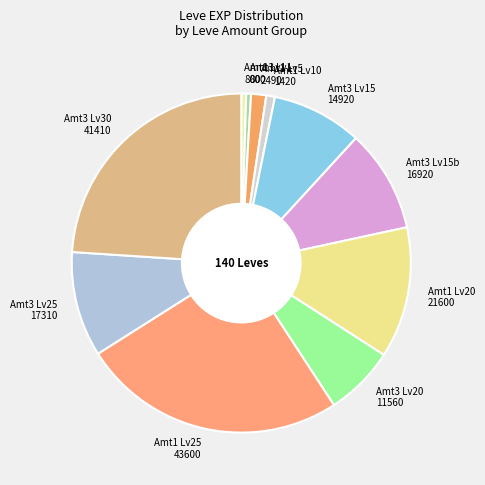

Is the sum of Amt1 Lv1 800 and Amt3 Lv20 11560 greater than half?

No